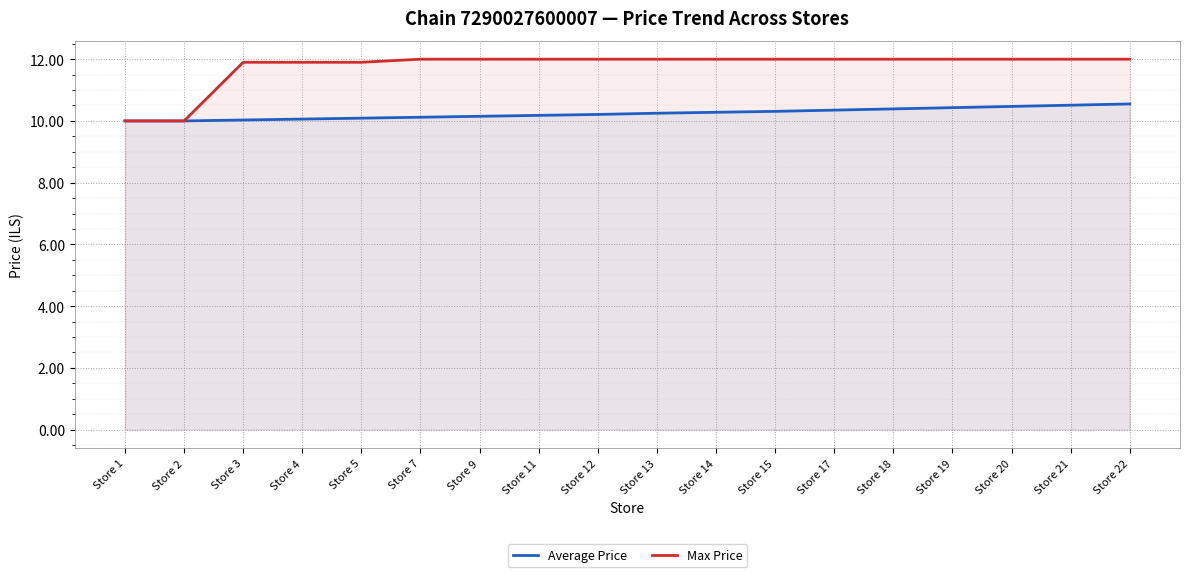

Is the value of Max Price at Store 4 greater than the value of Average Price at Store 9?

Yes